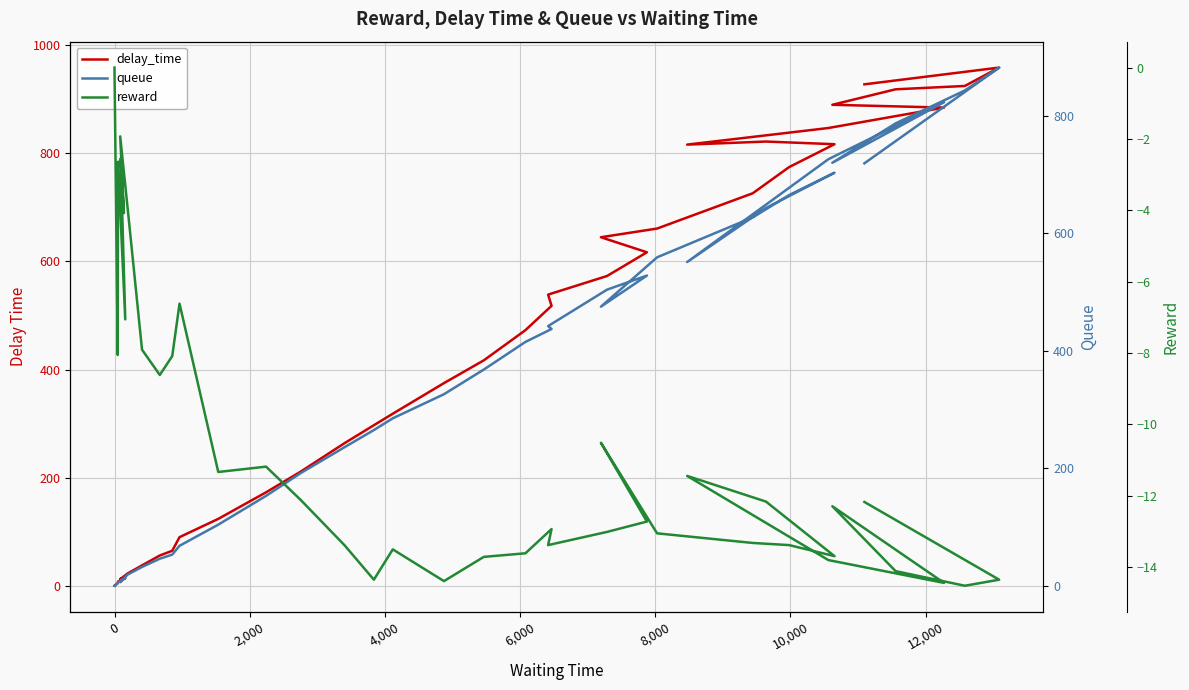

What are all the series names shown in the legend?

delay_time, queue, reward